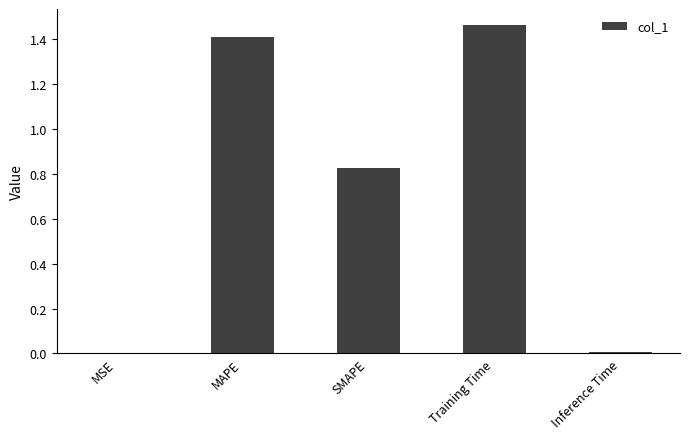

Between Inference Time and MAPE, which is larger?

MAPE